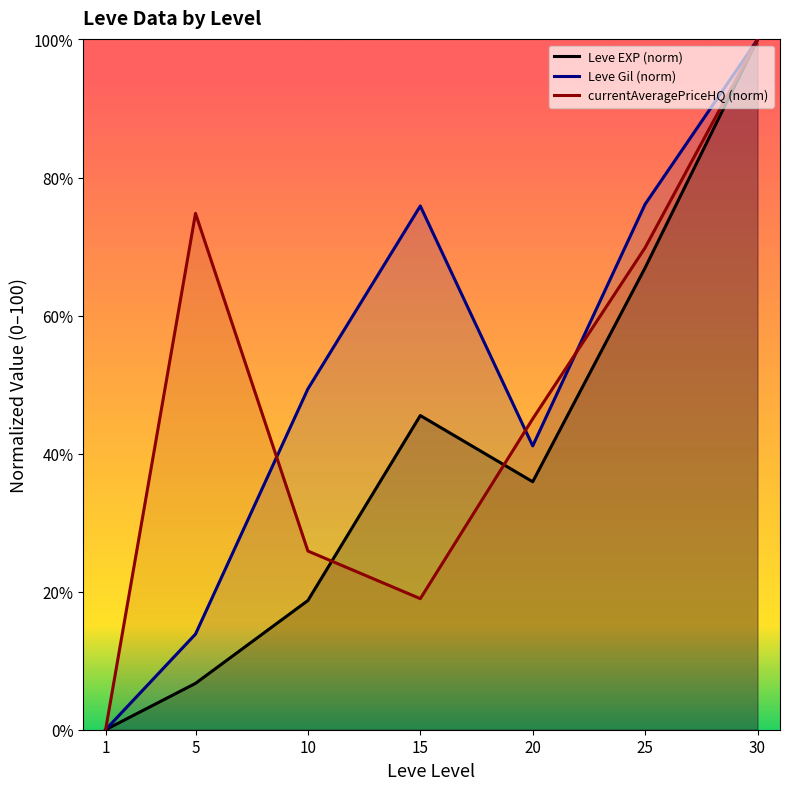

What value does the currentAveragePriceHQ (norm) series have at 5?

74.8